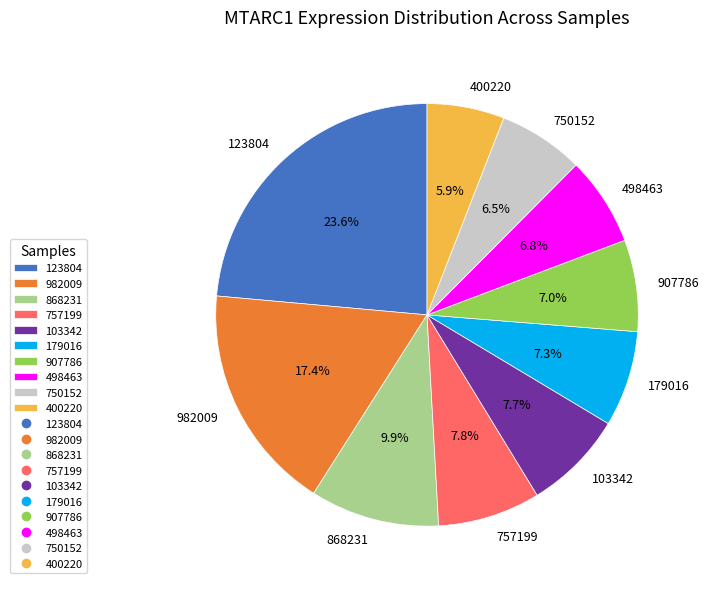

Is there any slice that represents more than half of the pie?

No